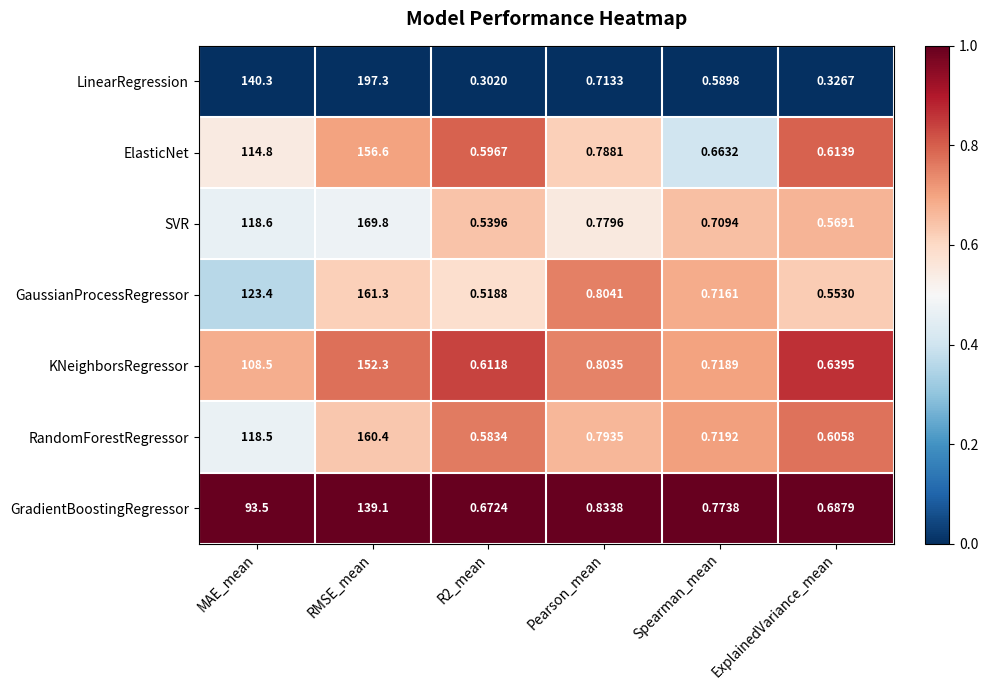

At which label does RandomForestRegressor reach its peak?

RMSE_mean